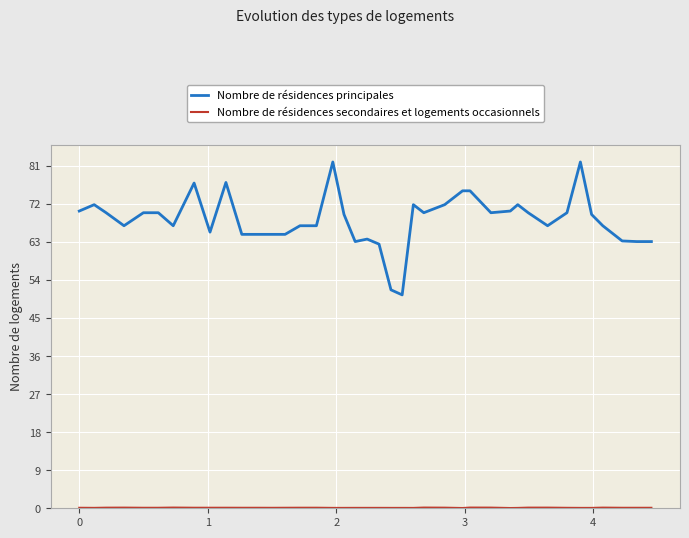

Is this an area chart (filled region under the line)?

No